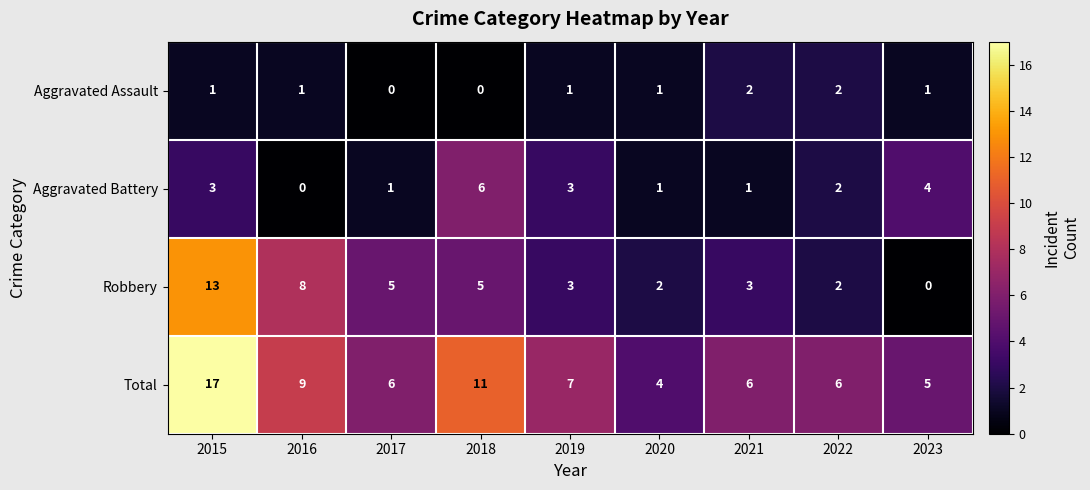

At which category does the chart reach its peak across all series?

2015